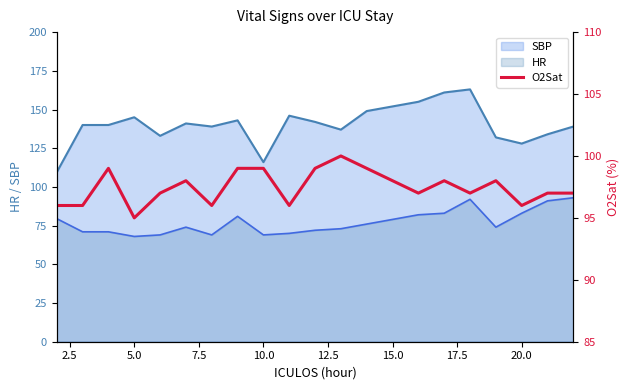

True or false: HR and SBP intersect in this chart.

False